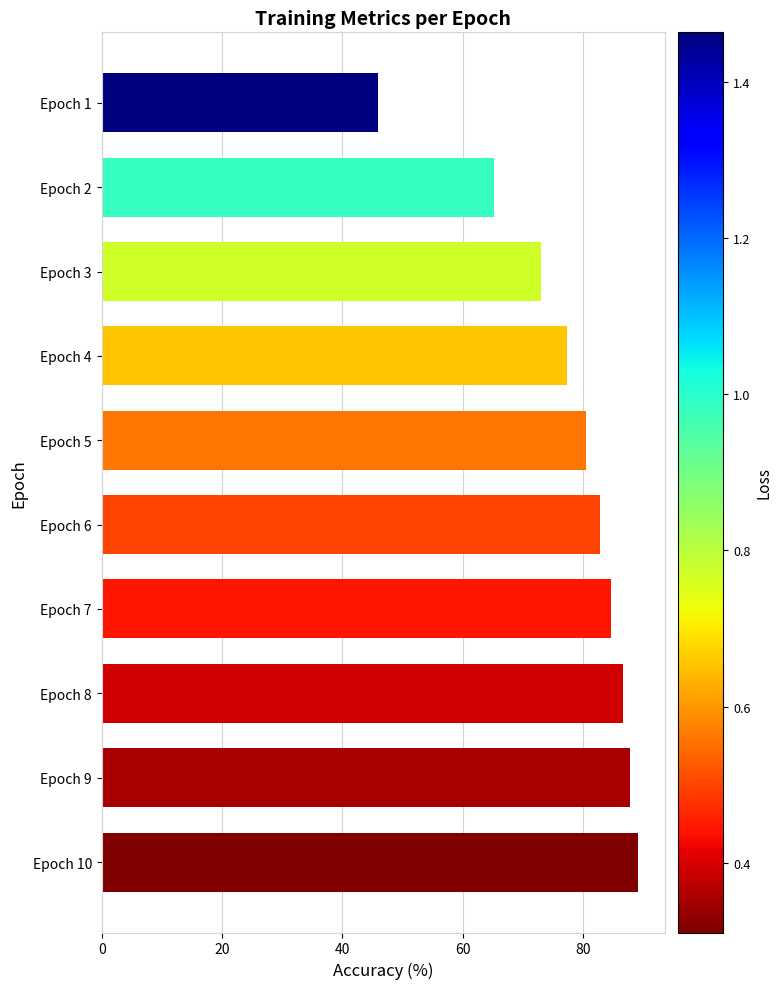

List the labels in order of value, smallest first.

Epoch 1, Epoch 2, Epoch 3, Epoch 4, Epoch 5, Epoch 6, Epoch 7, Epoch 8, Epoch 9, Epoch 10